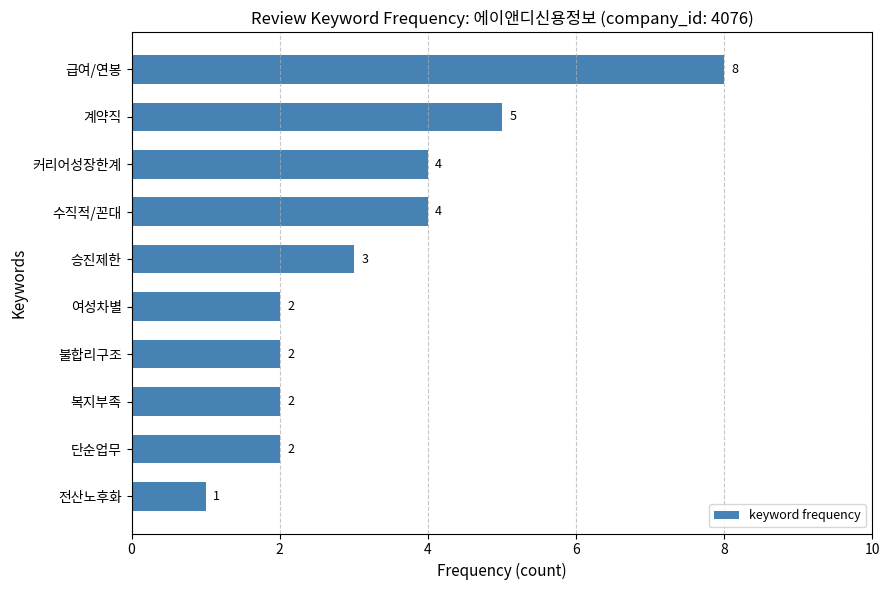

Count the values in the range 2 to 4.

7